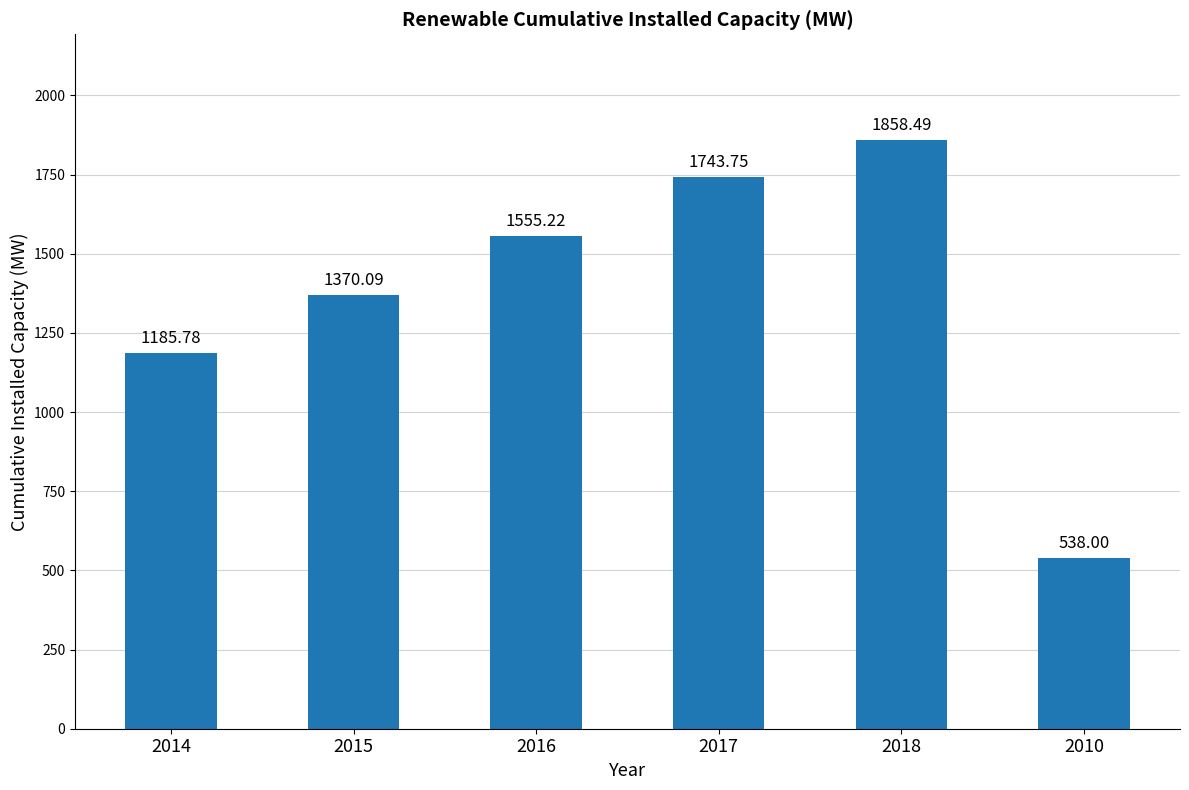

Which label corresponds to the largest value in the chart?

2018